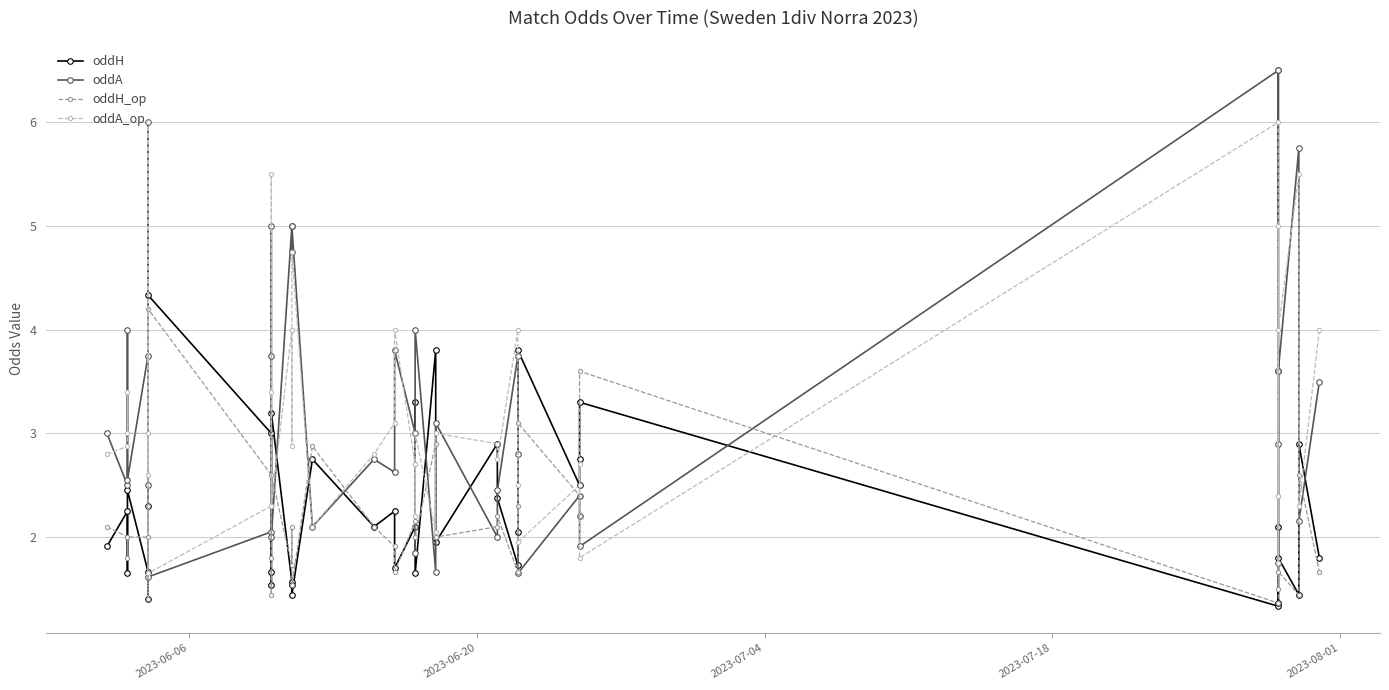

How many distinct data groups are displayed?

4